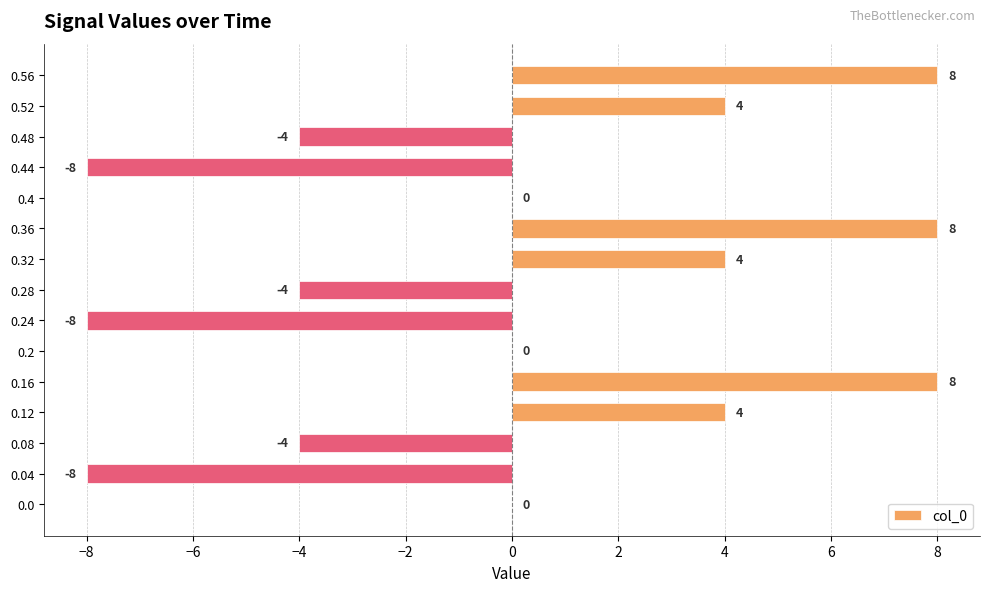

What is the approximate value at 0.32, to the nearest 5?

5